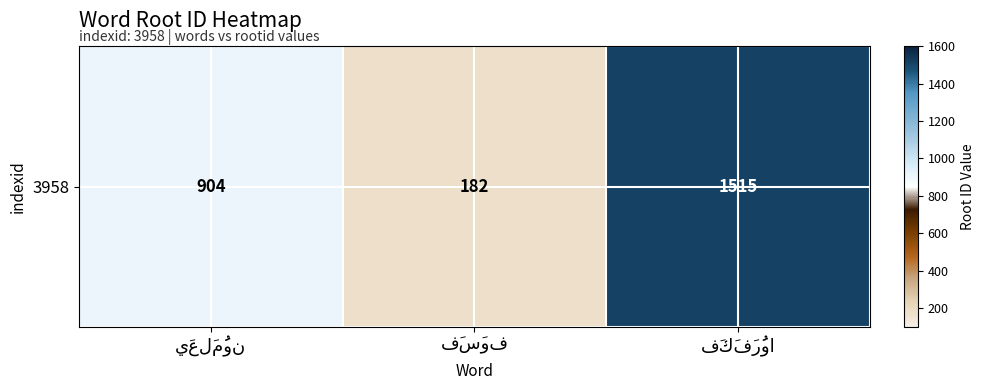

Reading left to right, extract all data points from this chart.

904	182	1515